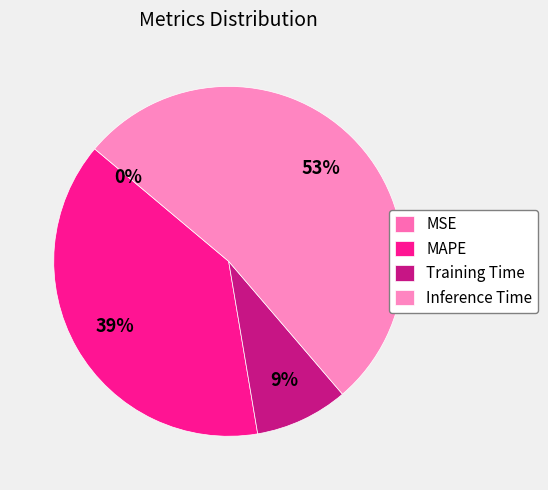

Which category has the biggest portion of the pie?

Inference Time